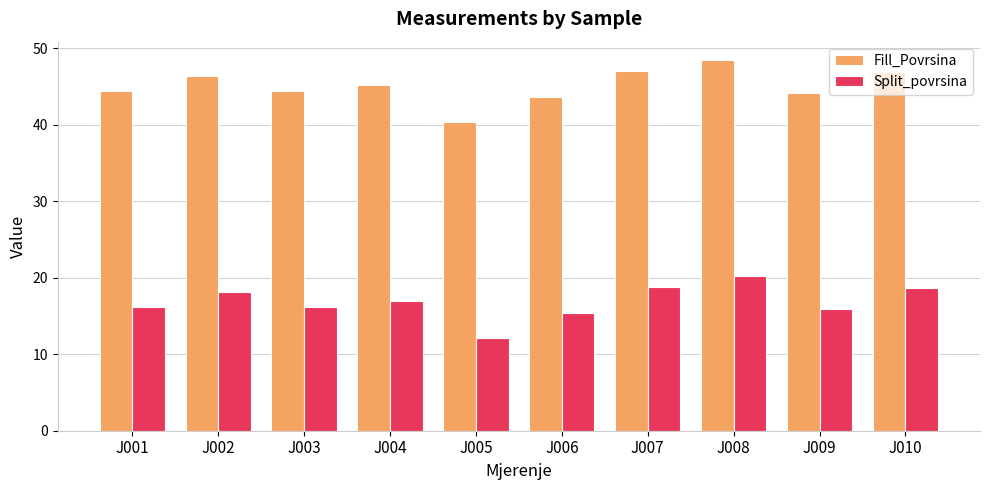

At which category does the chart reach its peak across all series?

J008